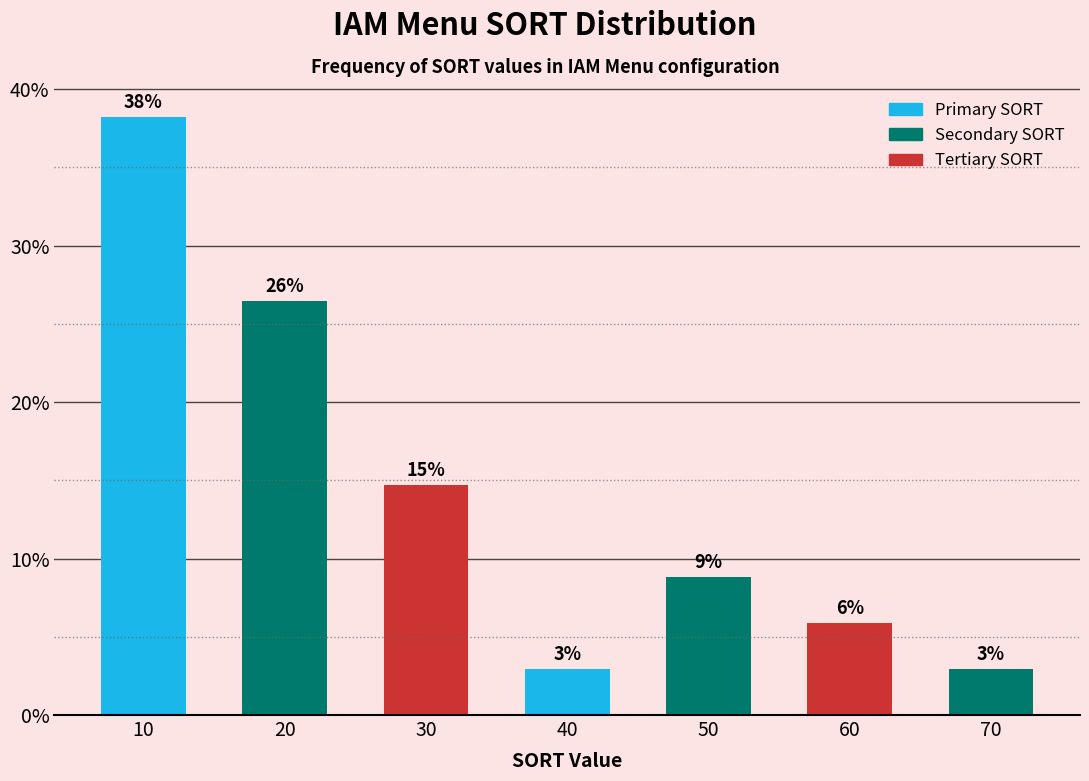

How many bars are there in total?

7